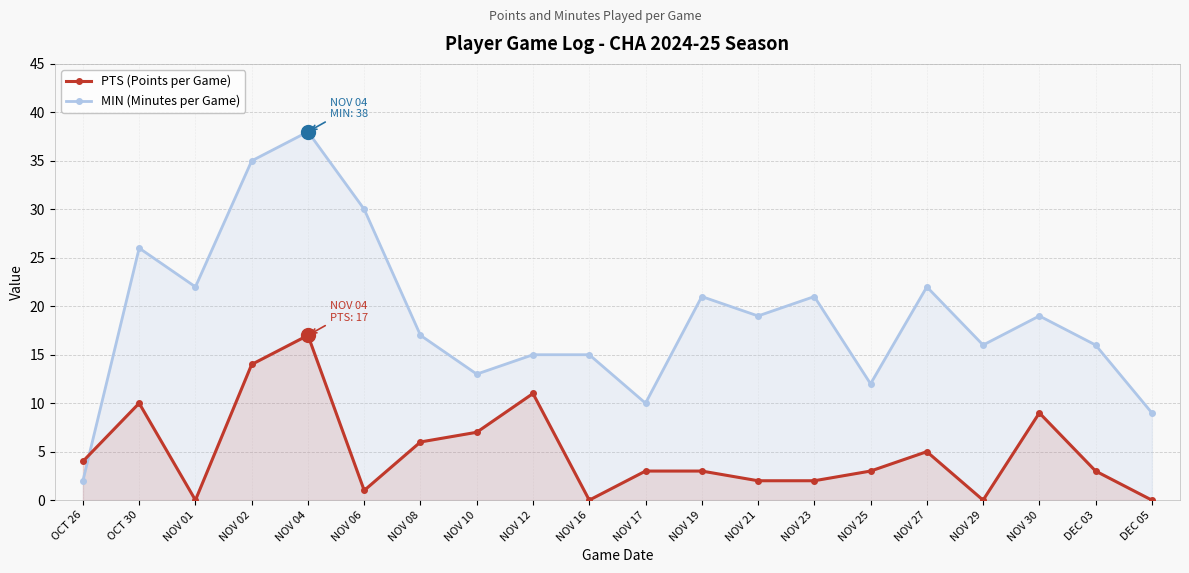

What is the value of the PTS (Points per Game) point at the 16th from the left?

5